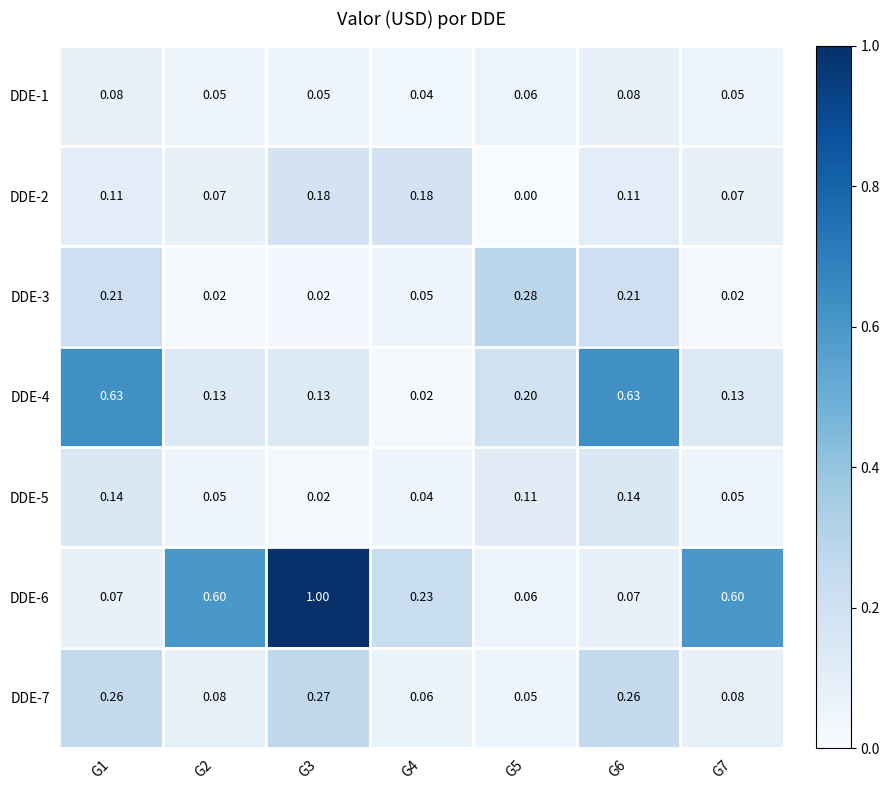

Is the value of DDE-5 at G1 greater than the value of DDE-2 at G5?

Yes